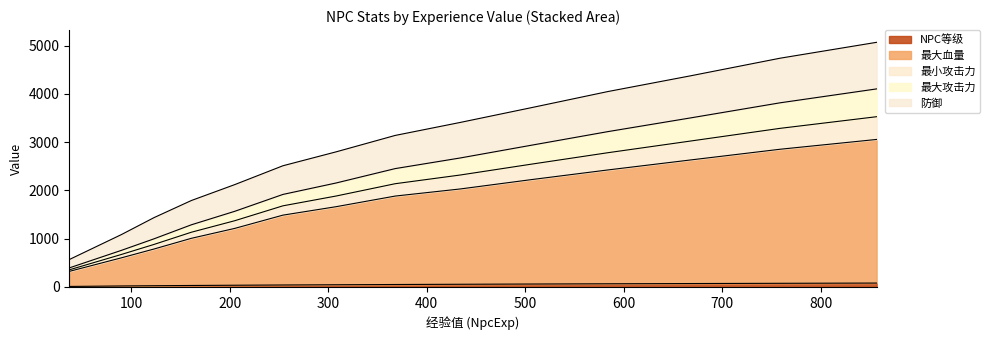

What is the difference between the maximum and minimum values in the NPC等级 series?

70